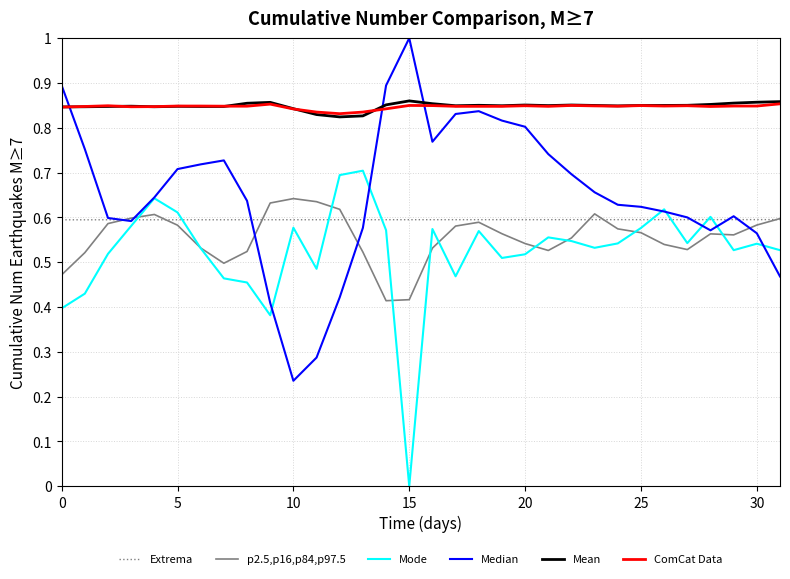

What is the greatest value displayed?

1.0